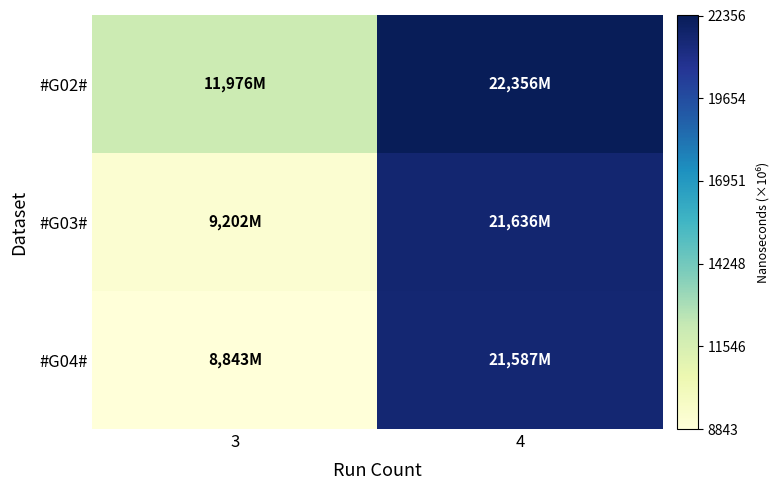

How many categories are shown in the chart?

2